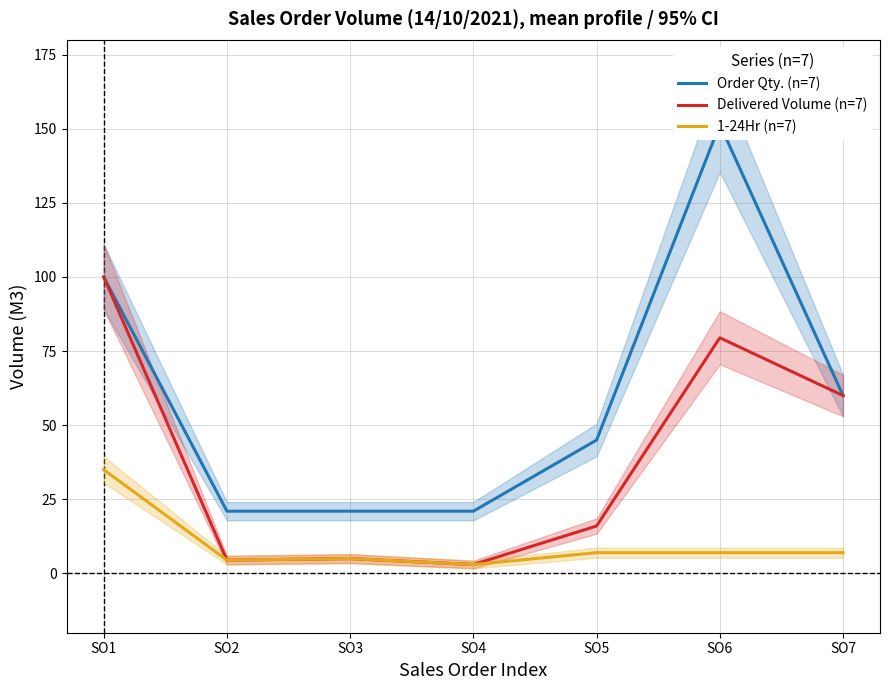

Does the chart have visible grid lines?

Yes